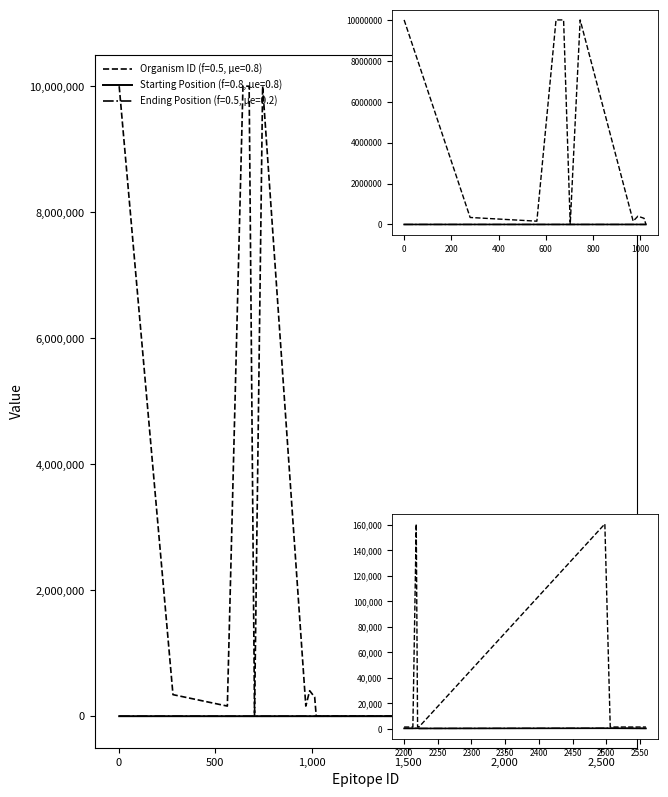

How many interior local peaks does the Ending Pos series have?

2